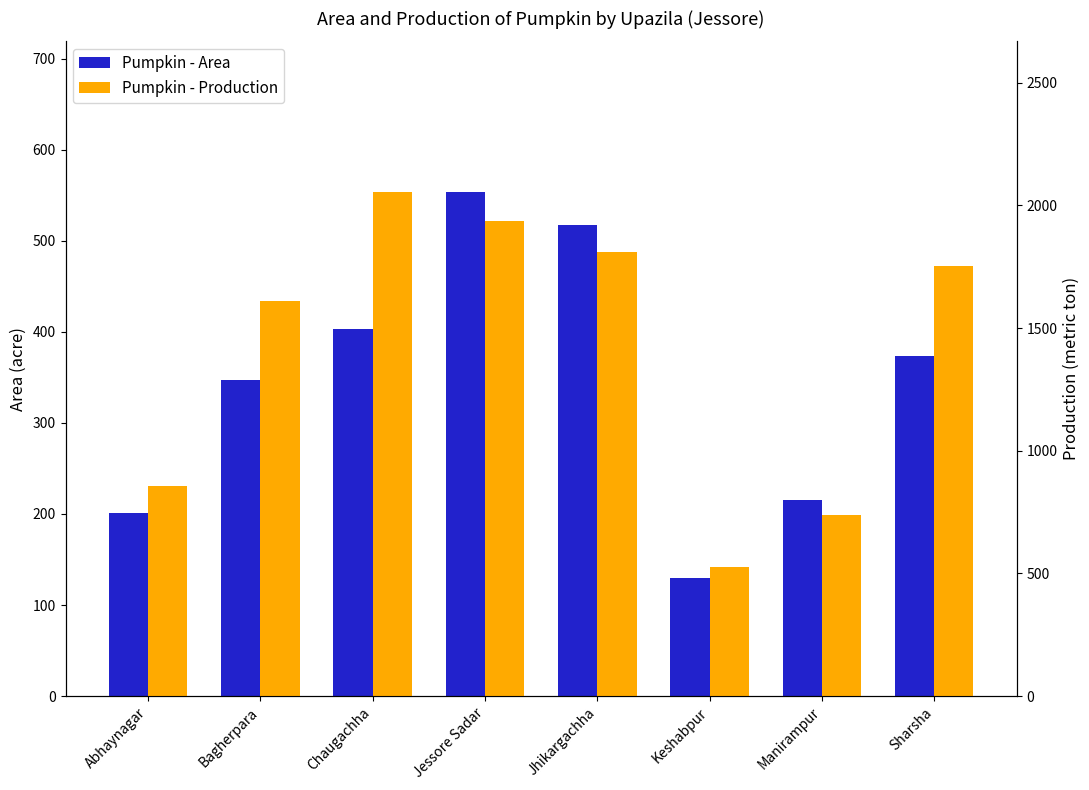

Is it true that Pumpkin - Area equals 517 at Jhikargachha?

True